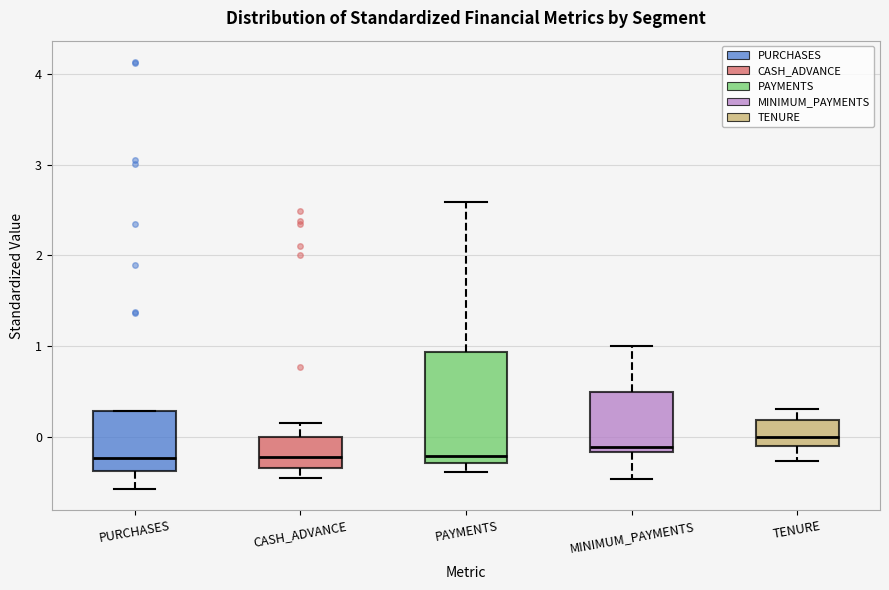

Reading left to right, transcribe this box plot: for each box, give where its median line is, the range the box spans, and where its two whiskers end, as read against the y-axis. The values are not printed on the chart, so give them approximately, as read against the axis.

PURCHASES: median -0.2, box -0.4 to 0.3, whiskers -0.6 to 0.3
CASH_ADVANCE: median -0.2, box -0.3 to 0.0, whiskers -0.5 to 0.1
PAYMENTS: median -0.2, box -0.3 to 0.9, whiskers -0.4 to 2.6
MINIMUM_PAYMENTS: median -0.1, box -0.2 to 0.5, whiskers -0.5 to 1.0
TENURE: median 0.0, box -0.1 to 0.2, whiskers -0.3 to 0.3